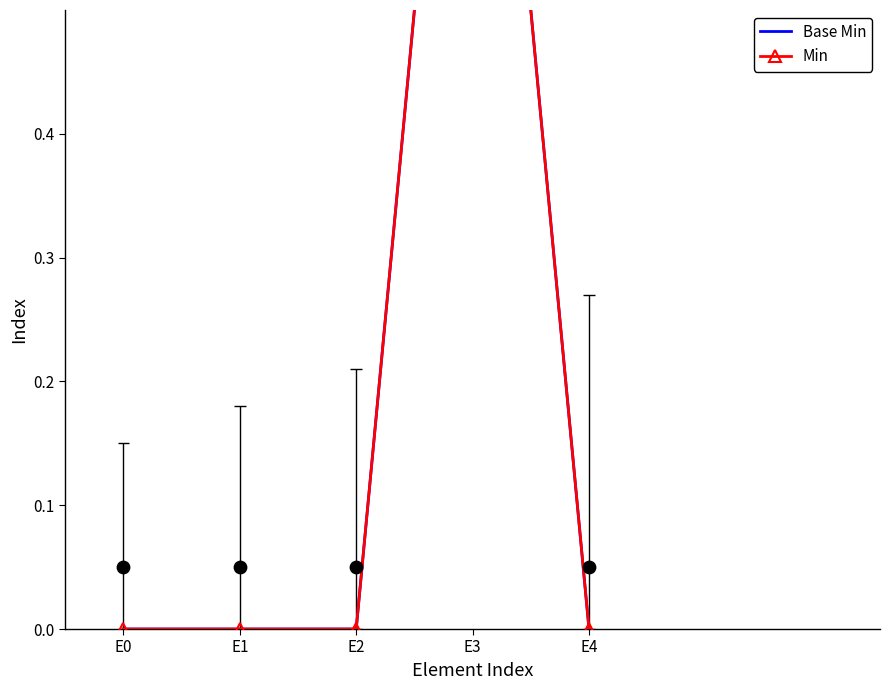

What are all the series names shown in the legend?

Base Min, Min